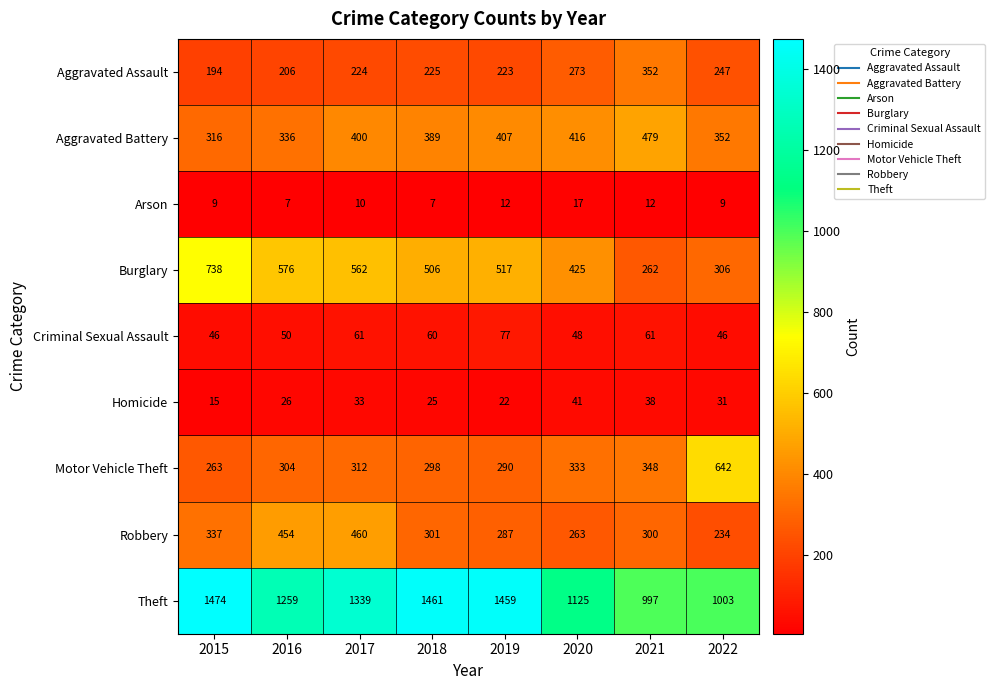

How many categories are shown in the chart?

8